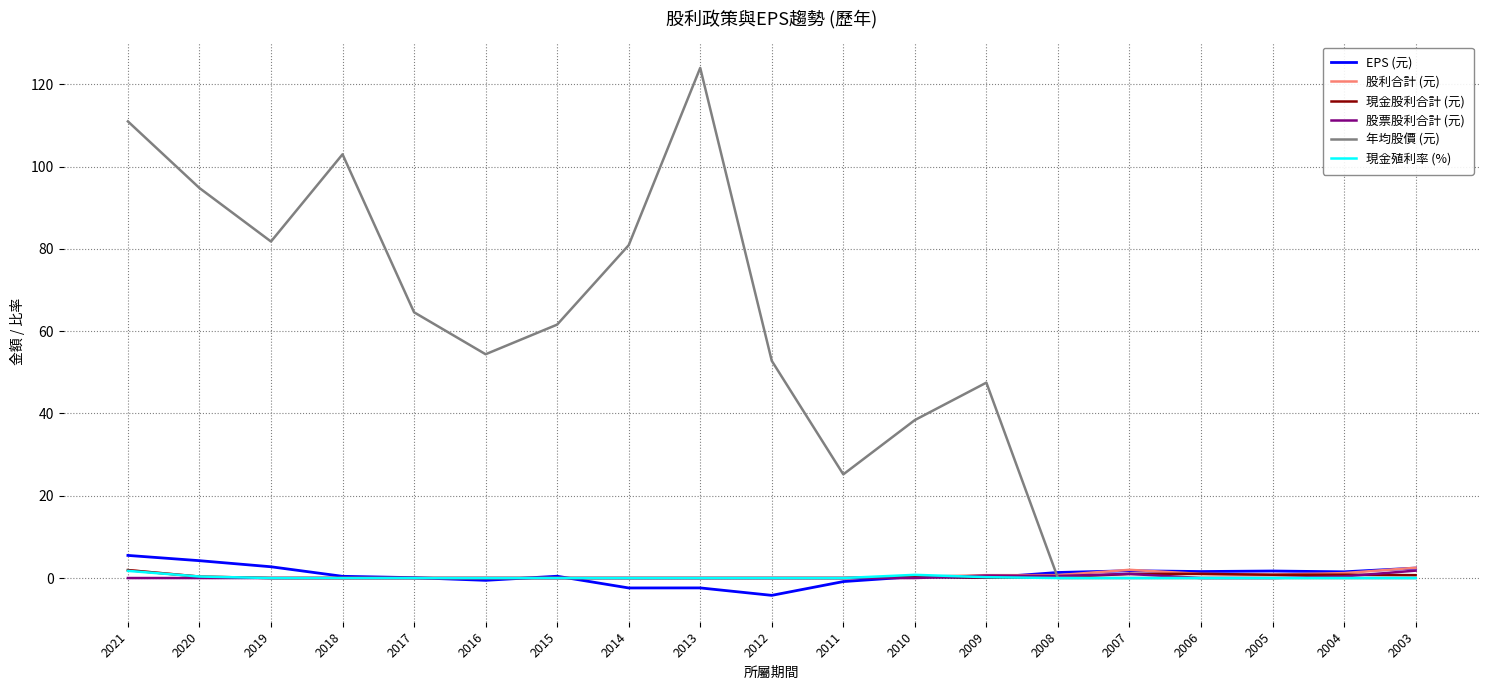

At which category does the chart reach its peak across all series?

2013